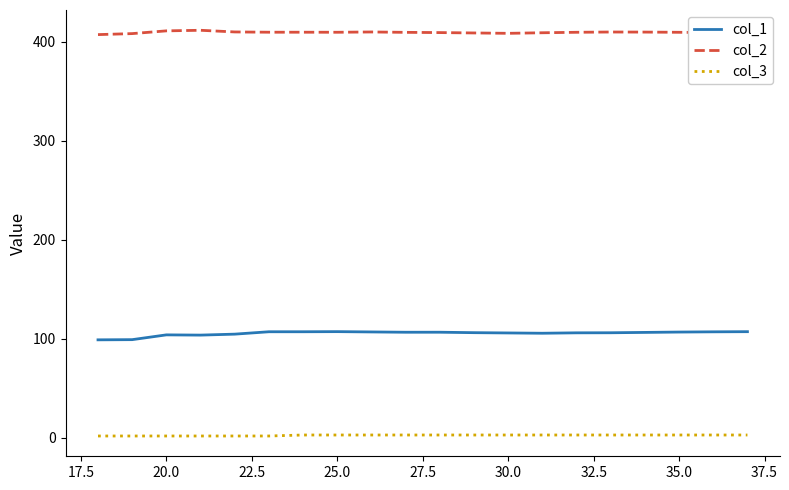

List the series in order of their peak value, lowest first.

col_3, col_1, col_2